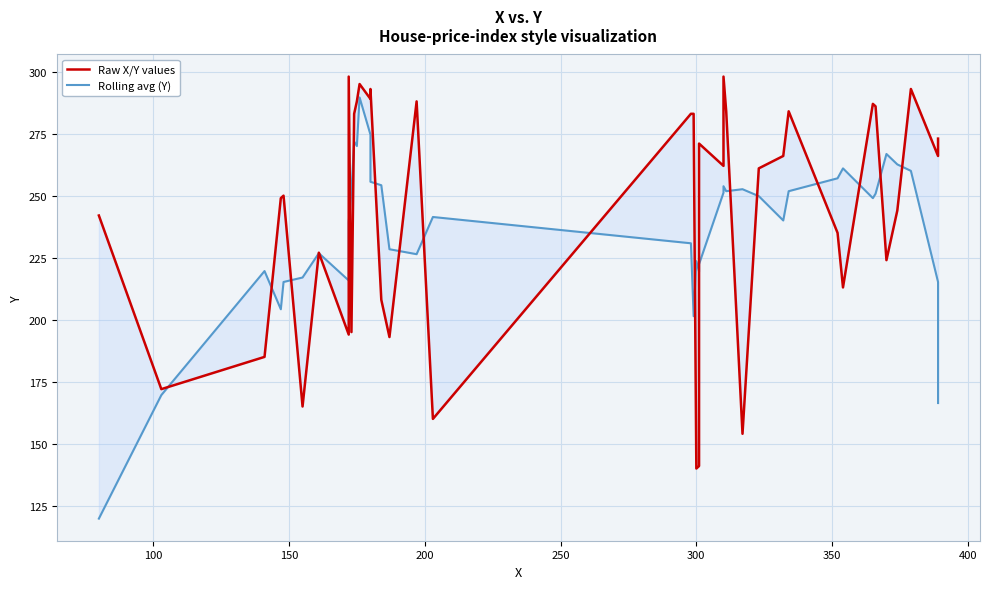

What are all the series names shown in the legend?

Raw X/Y values, Rolling avg (Y)